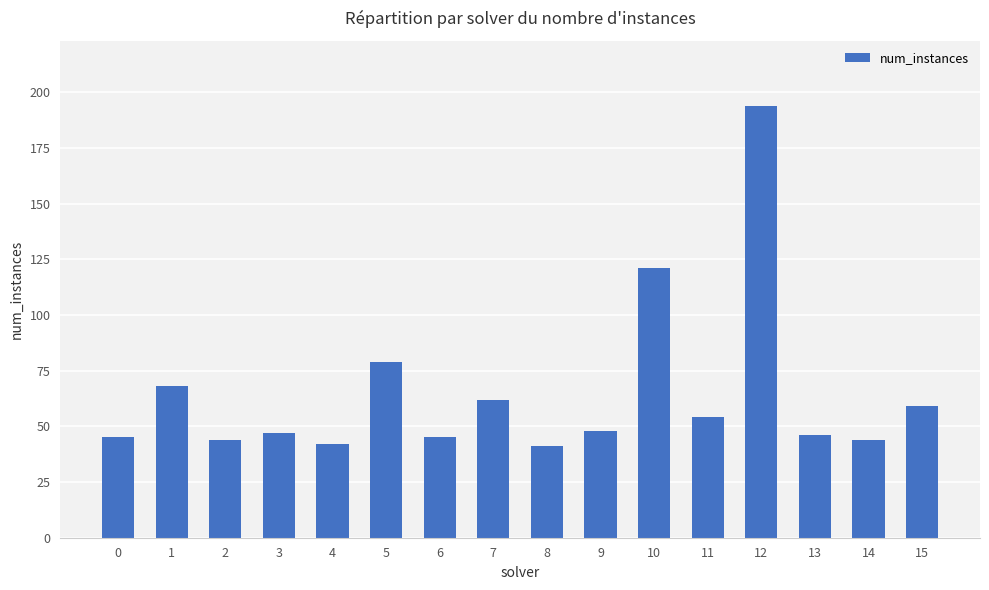

Does the chart contain stacked bars?

No